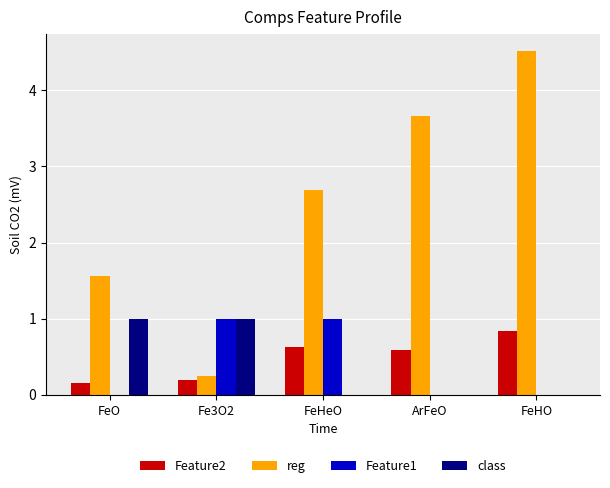

Is it true that Feature1 equals 0.0 at FeO?

True